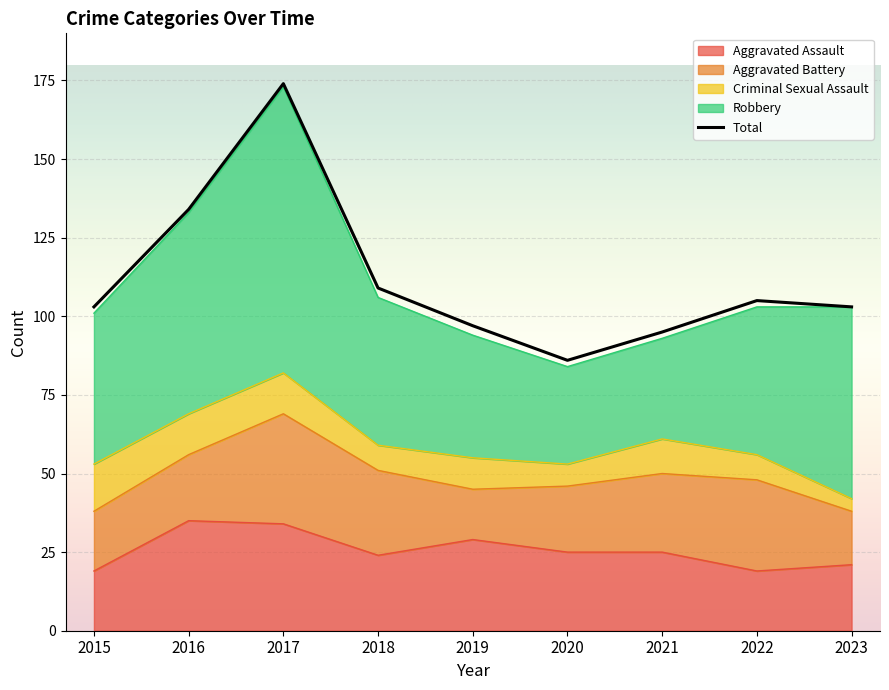

What is the greatest value displayed?

174